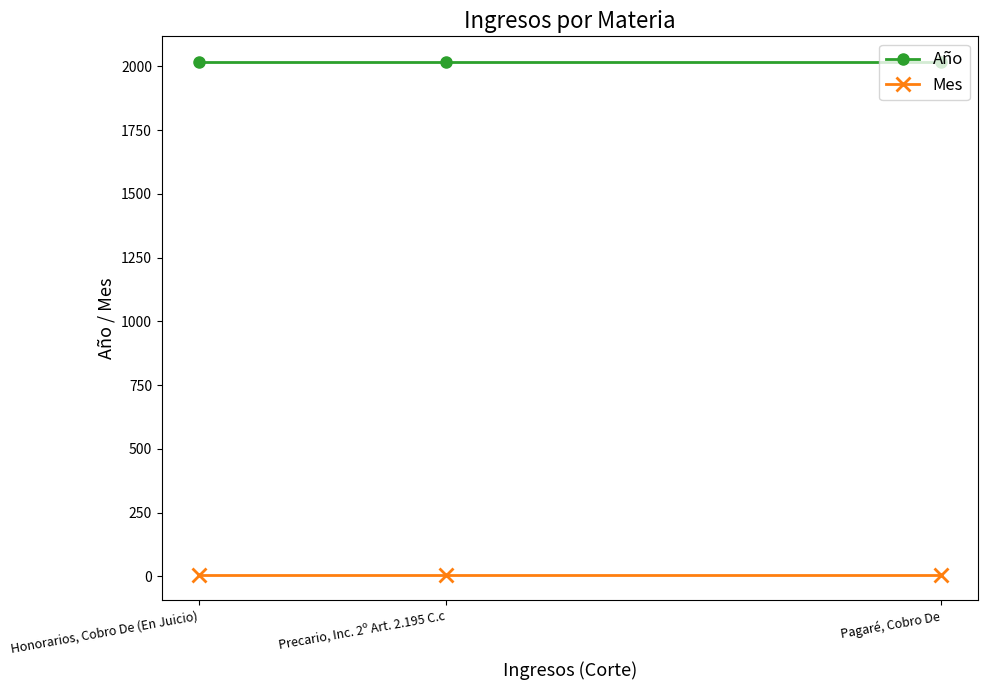

What is the maximum value for Año?

2017